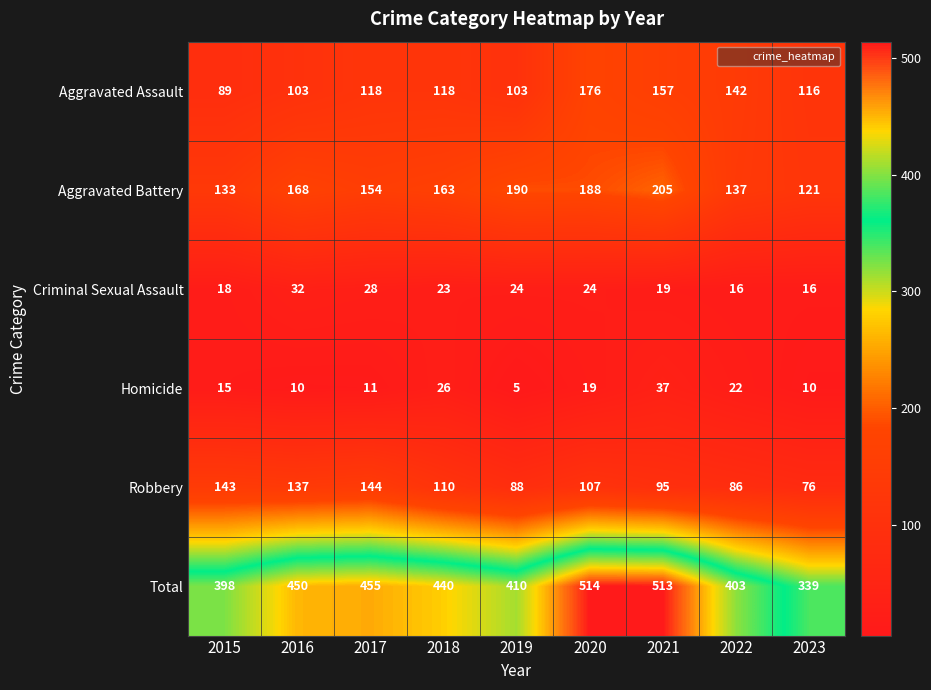

Count the number of data series in this chart.

6